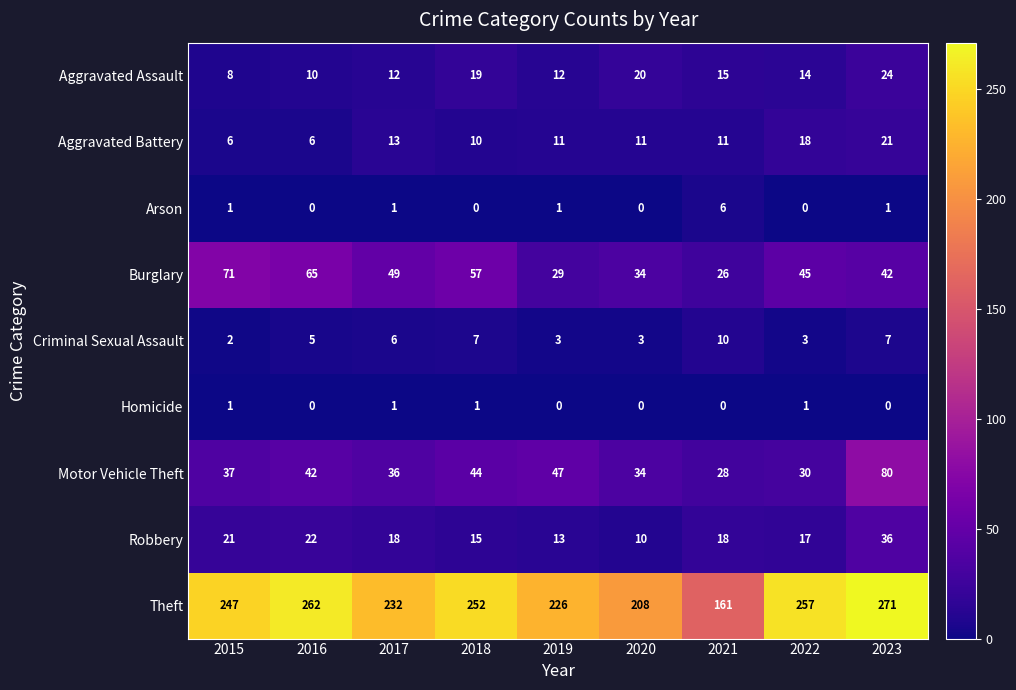

What is the average value of the Theft series?

235